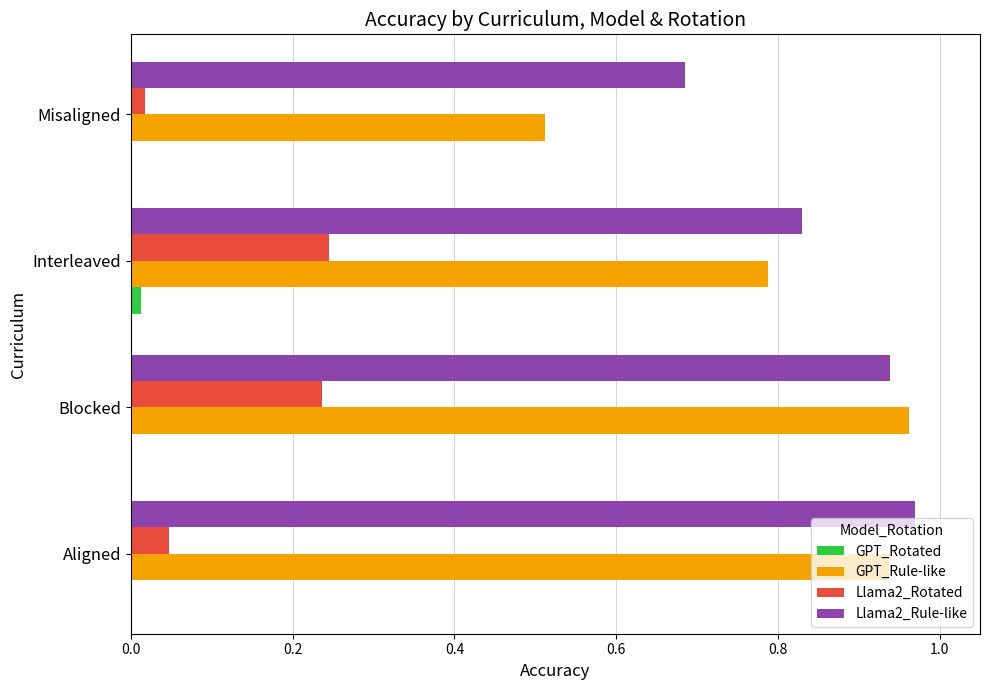

What is the total value across all series at Blocked?

2.1